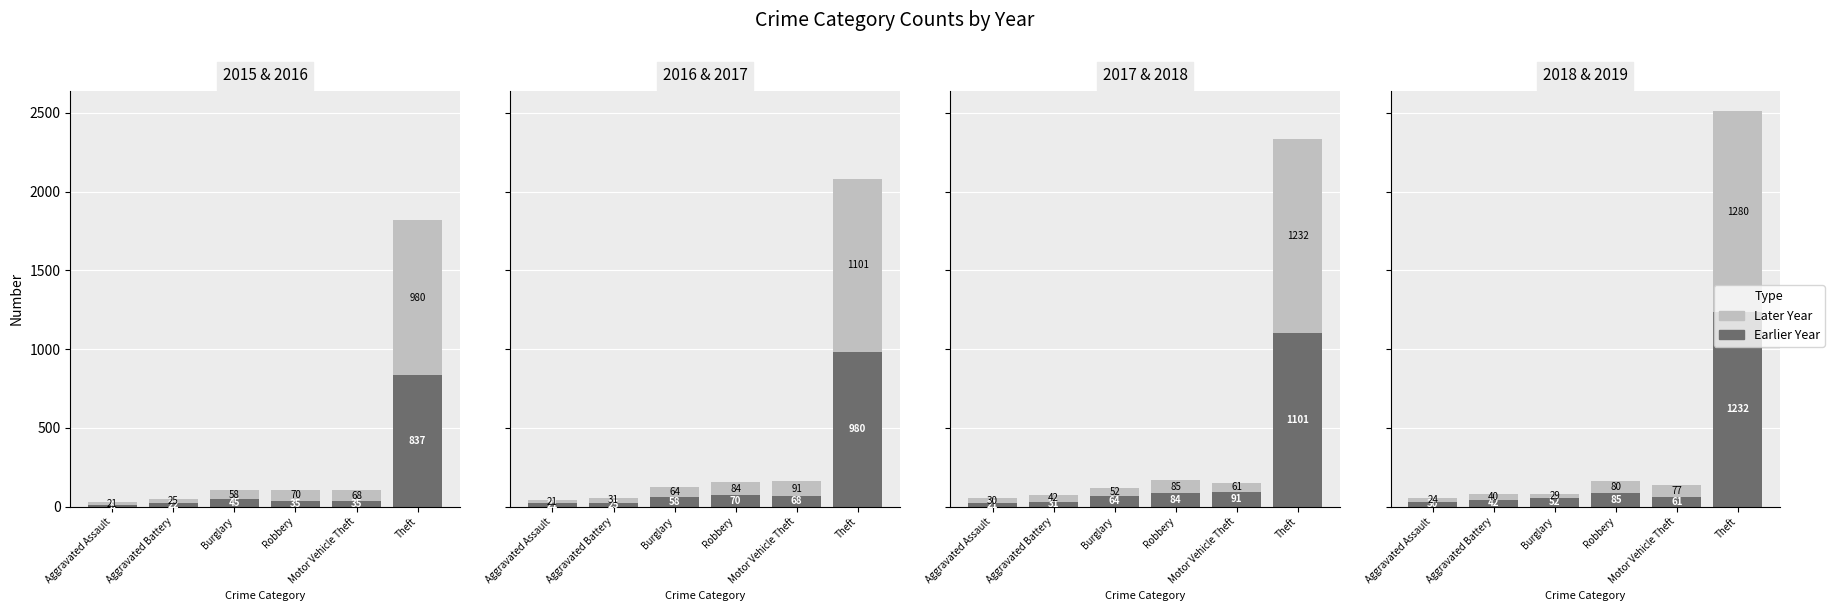

What position from the left is Theft?

6